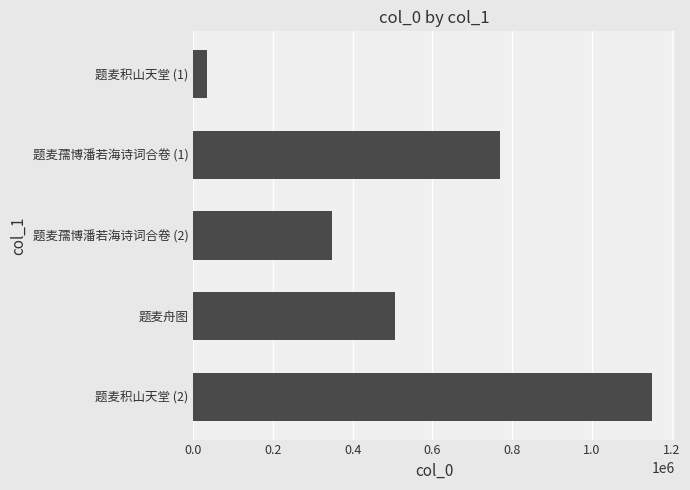

What is the value of the 4th bar from the top?

506873